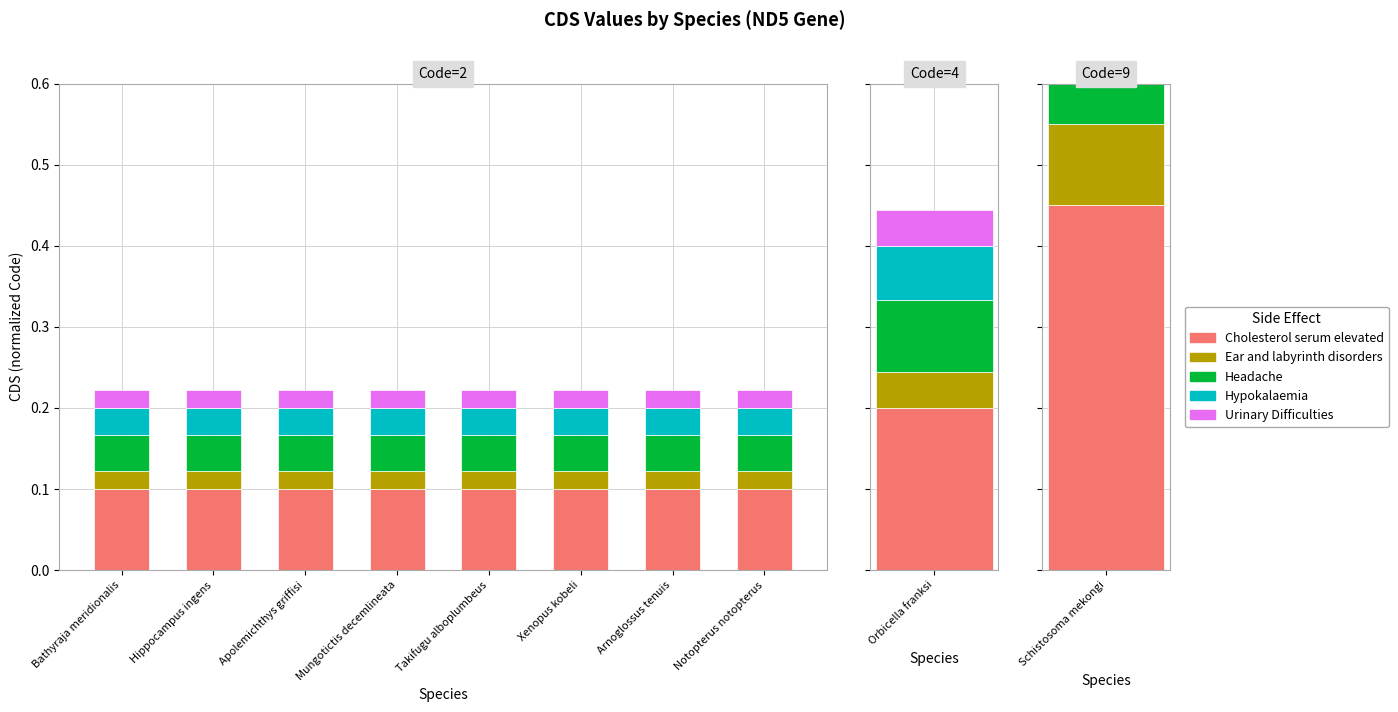

Which series has the largest total across all categories?

Cholesterol serum elevated